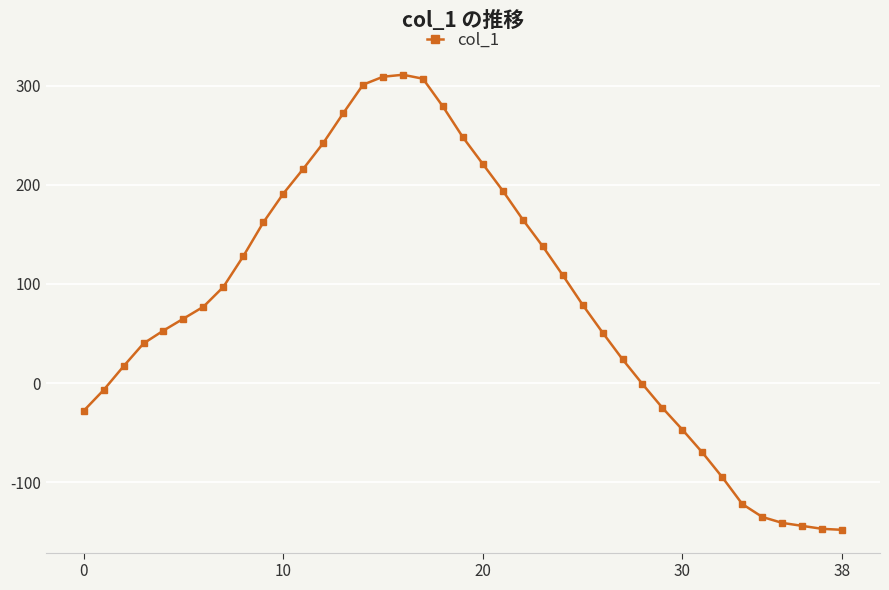

What is the minimum value shown in the chart?

-148